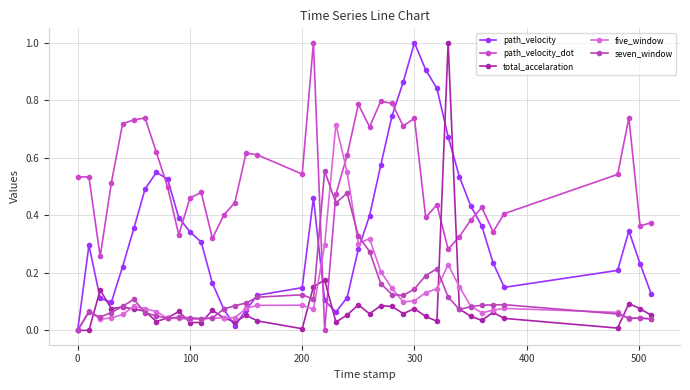

Count the number of categories in the chart.

40